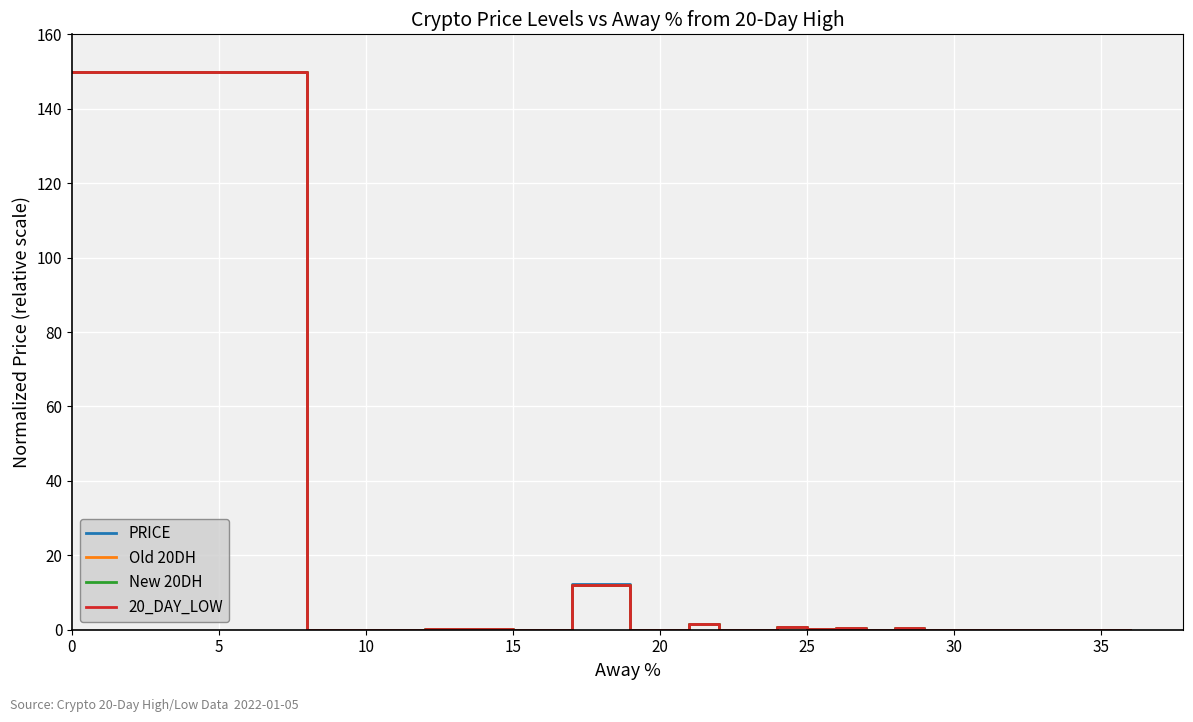

What are all the series names shown in the legend?

PRICE, Old 20DH, New 20DH, 20_DAY_LOW